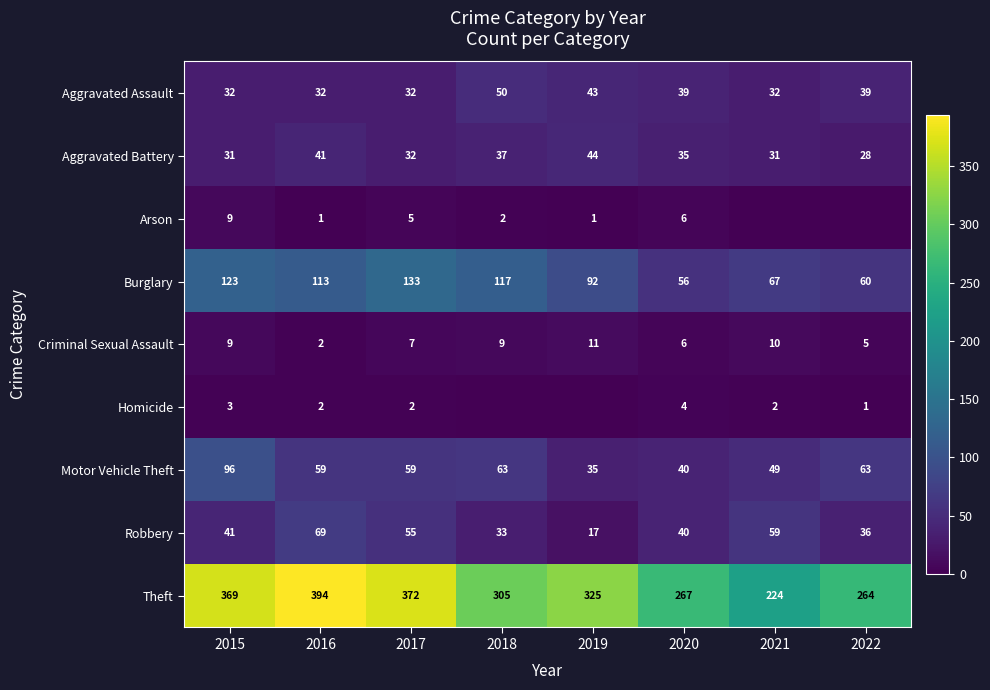

Rank the series by their maximum value, from highest to lowest.

Theft, Burglary, Motor Vehicle Theft, Robbery, Aggravated Assault, Aggravated Battery, Criminal Sexual Assault, Arson, Homicide